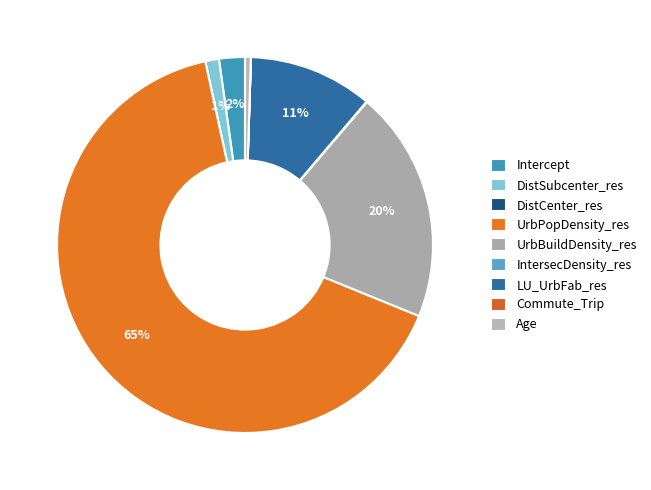

Which slice represents more than half of the pie?

UrbPopDensity_res